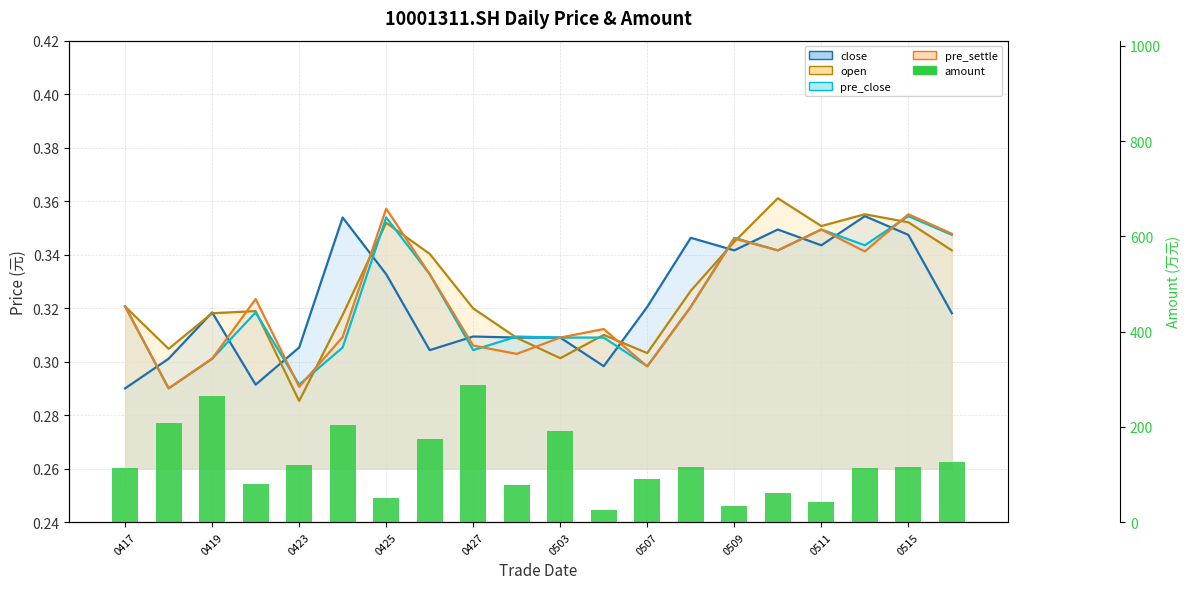

How many categories are shown in the chart?

20